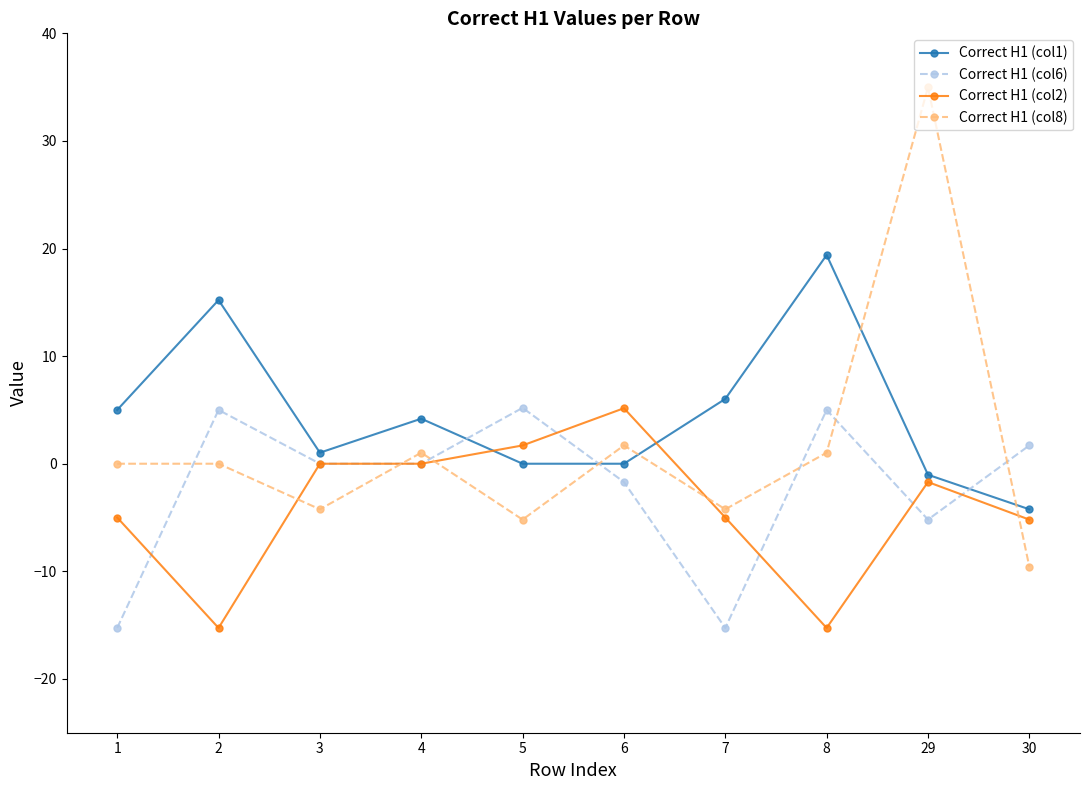

Rank the series by their average value, from lowest to highest.

Correct H1 (col2), Correct H1 (col6), Correct H1 (col8), Correct H1 (col1)